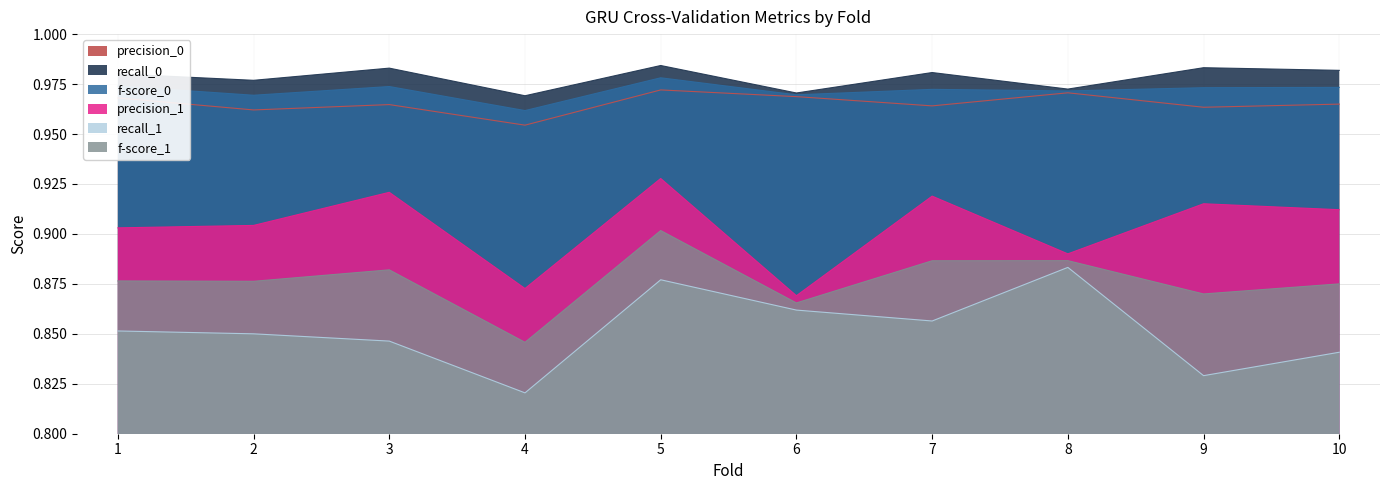

What is the minimum value for precision_0?

1.0